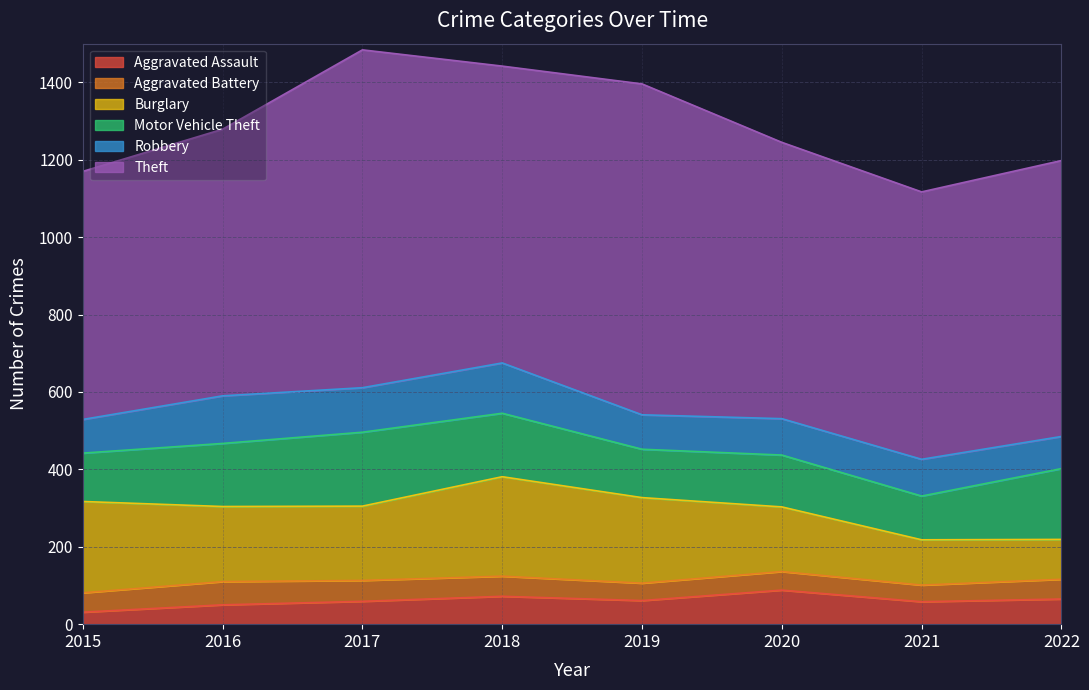

What is the value of the Aggravated Battery point at the 7th from the left?

43